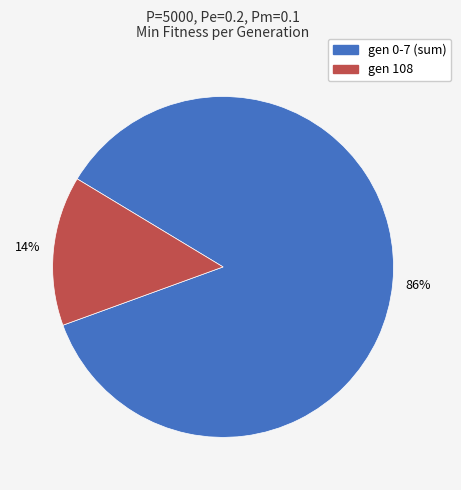

To the nearest percent, what is the average slice percentage?

50%